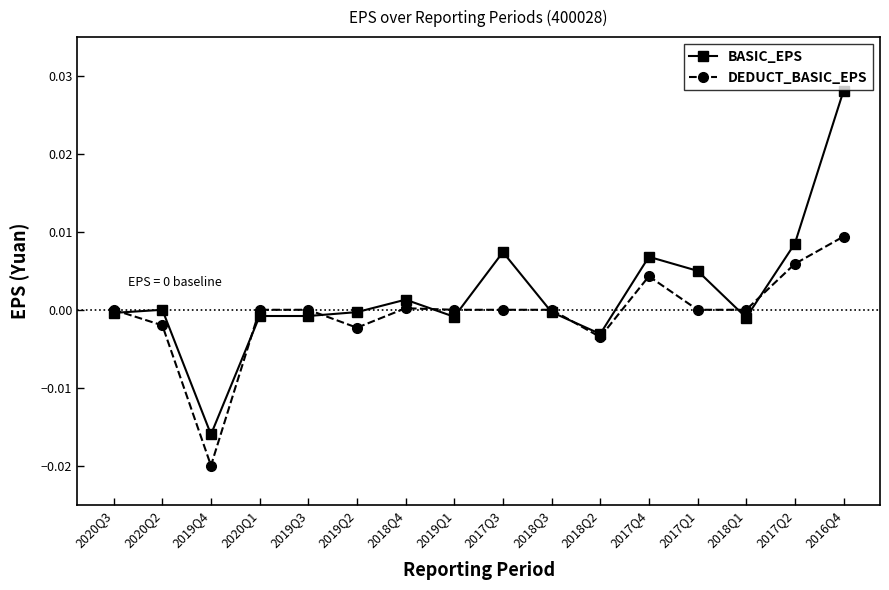

Is the value of BASIC_EPS at 2018Q1 greater than the value of DEDUCT_BASIC_EPS at 2017Q2?

No